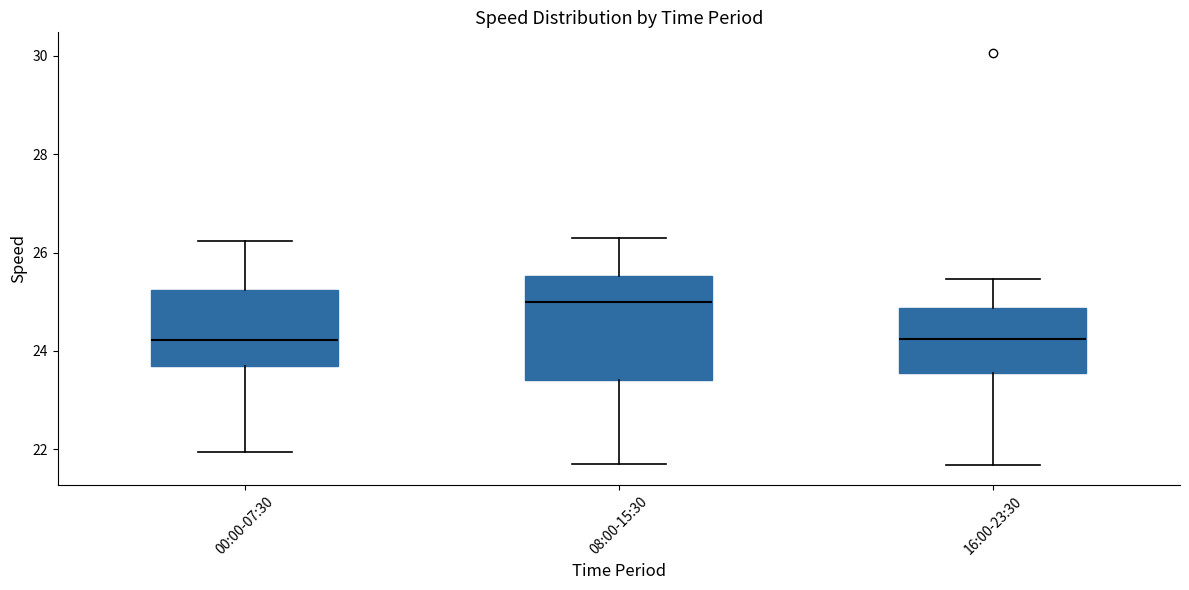

Where does the median line of the box for 16:00-23:30 sit on the y-axis? The values are not printed on the chart, so give them approximately, as read against the axis.

24.2